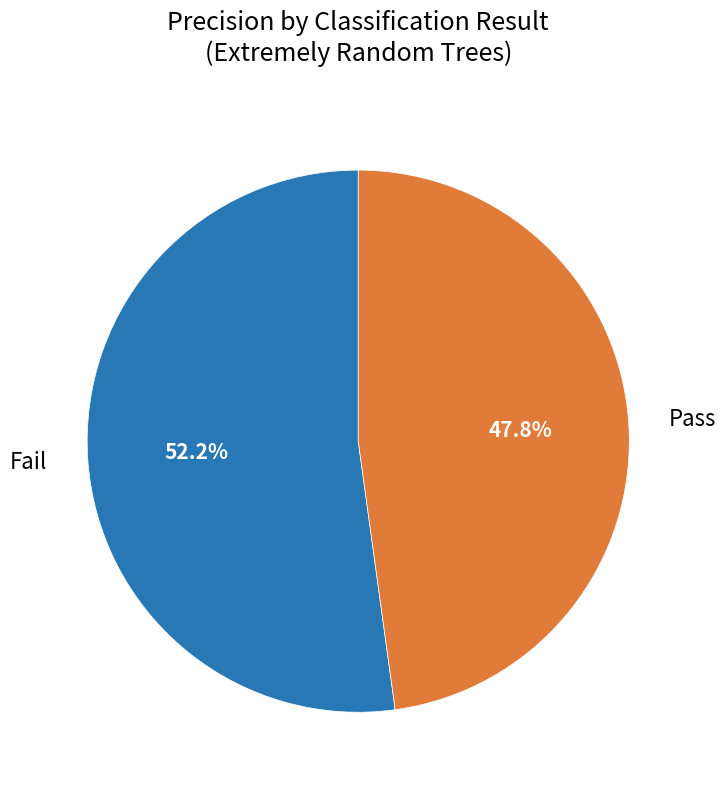

To the nearest percent, what is the difference between the largest and smallest slice percentages?

4%